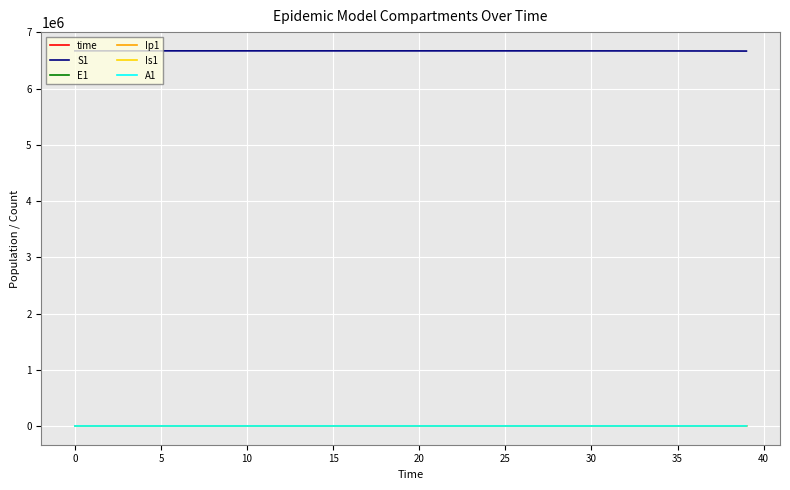

How many lines are shown in the chart?

6